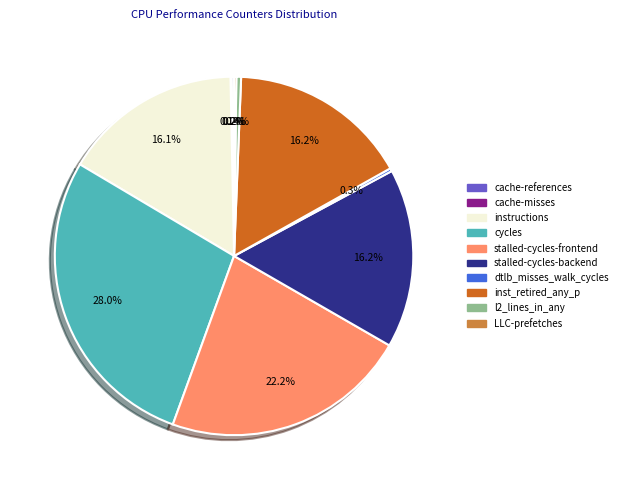

Is it true that instructions is 9% of the pie?

False